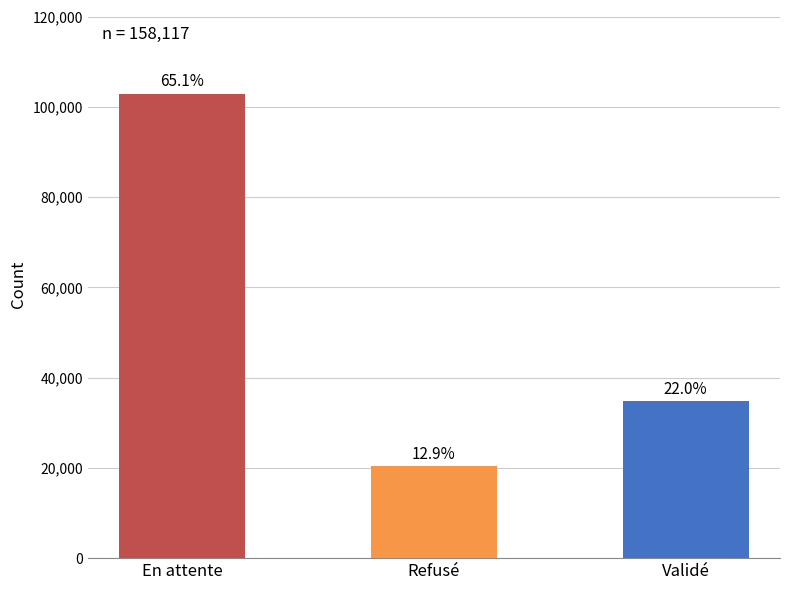

Does the chart contain any negative values?

No